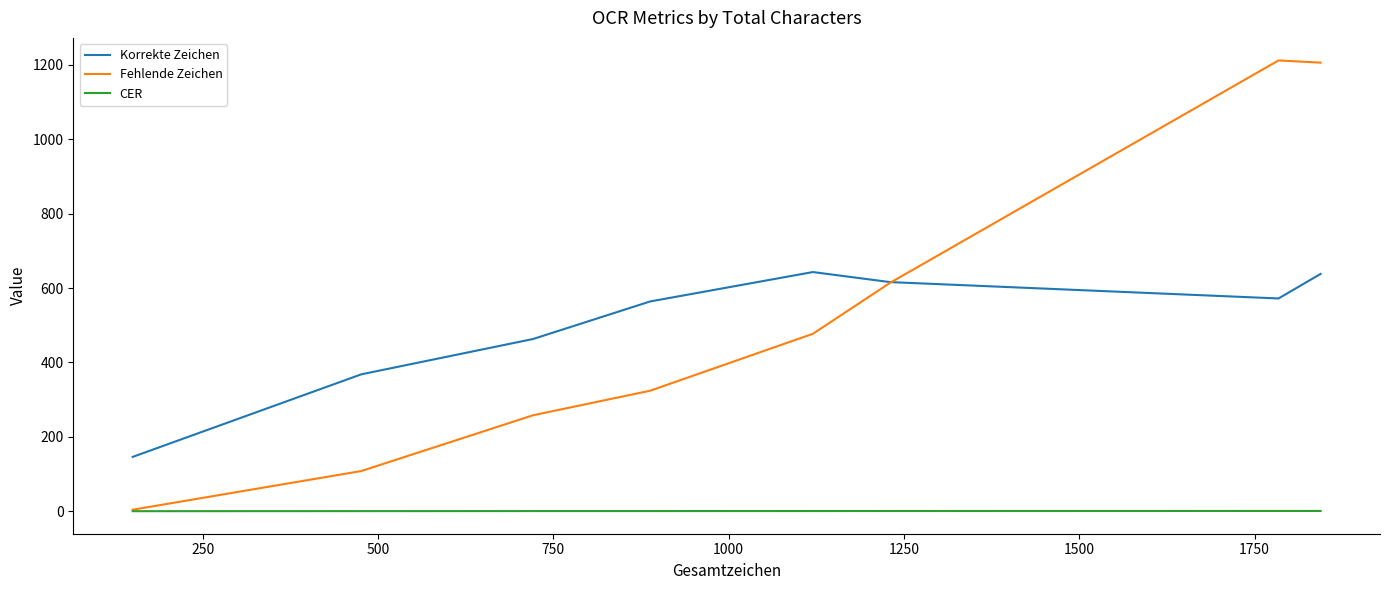

Rank the series by their maximum value, from highest to lowest.

Fehlende Zeichen, Korrekte Zeichen, CER